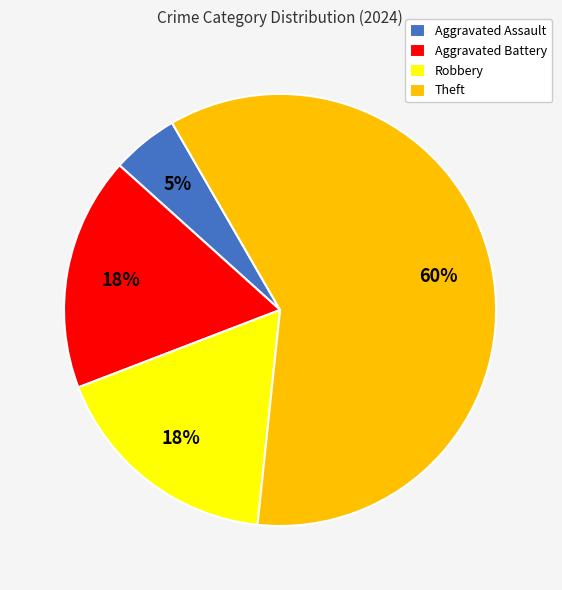

Which category has the biggest portion of the pie?

Theft